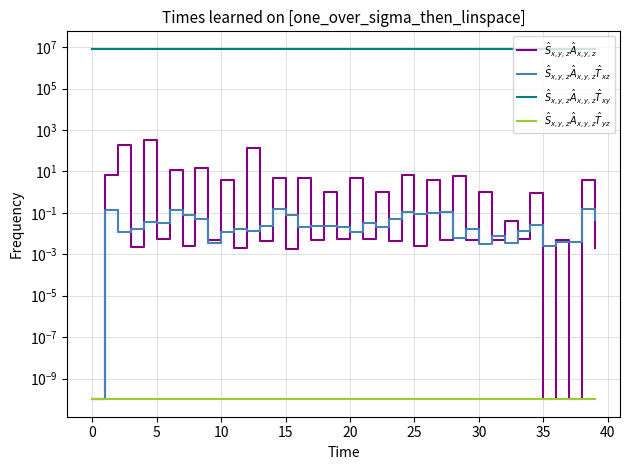

Which series has the largest range (max minus min)?

$\hat{S}_{x,y,z}\hat{A}_{x,y,z}$